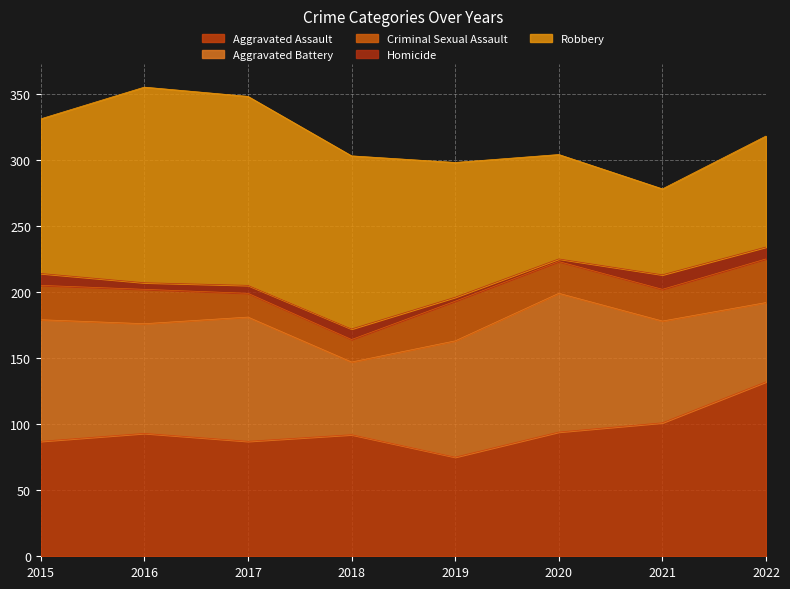

At which category is the sum across all series the highest?

2016